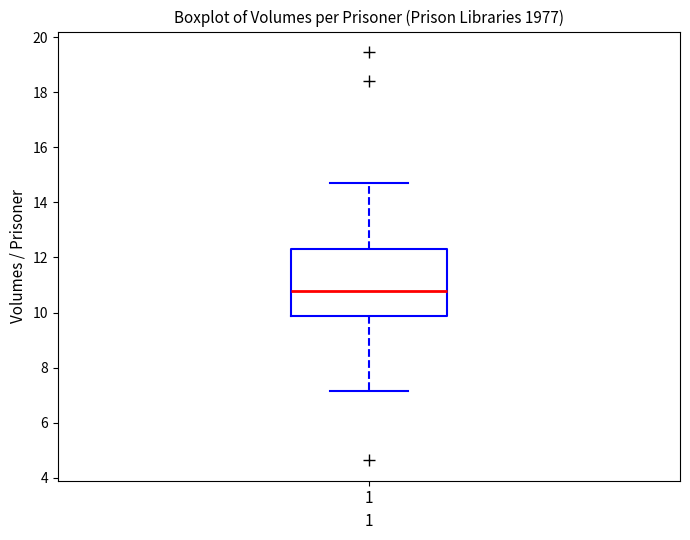

Read this box plot against the y-axis: the position of the median line, the range covered by the box, and the ends of both whiskers. The values are not printed on the chart, so give them approximately, as read against the axis.

median 10.8, box 9.8 to 12.4, whiskers 7.2 to 14.6